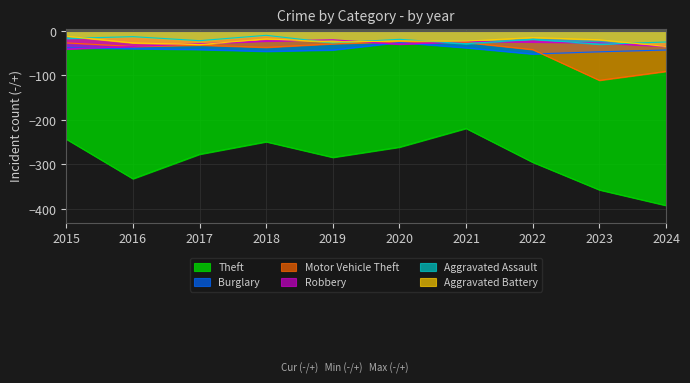

Reading left to right, what are all the values shown in this chart?

Theft: -243	-332	-277	-249	-284	-261	-219	-295	-357	-392
Burglary: -38	-40	-42	-46	-43	-26	-38	-52	-47	-43
Motor Vehicle Theft: -27	-35	-32	-37	-29	-24	-26	-42	-111	-91
Robbery: -41	-35	-29	-23	-20	-30	-24	-25	-27	-35
Aggravated Assault: -17	-13	-22	-10	-27	-19	-29	-19	-30	-25
Aggravated Battery: -12	-27	-31	-18	-25	-23	-23	-15	-20	-35